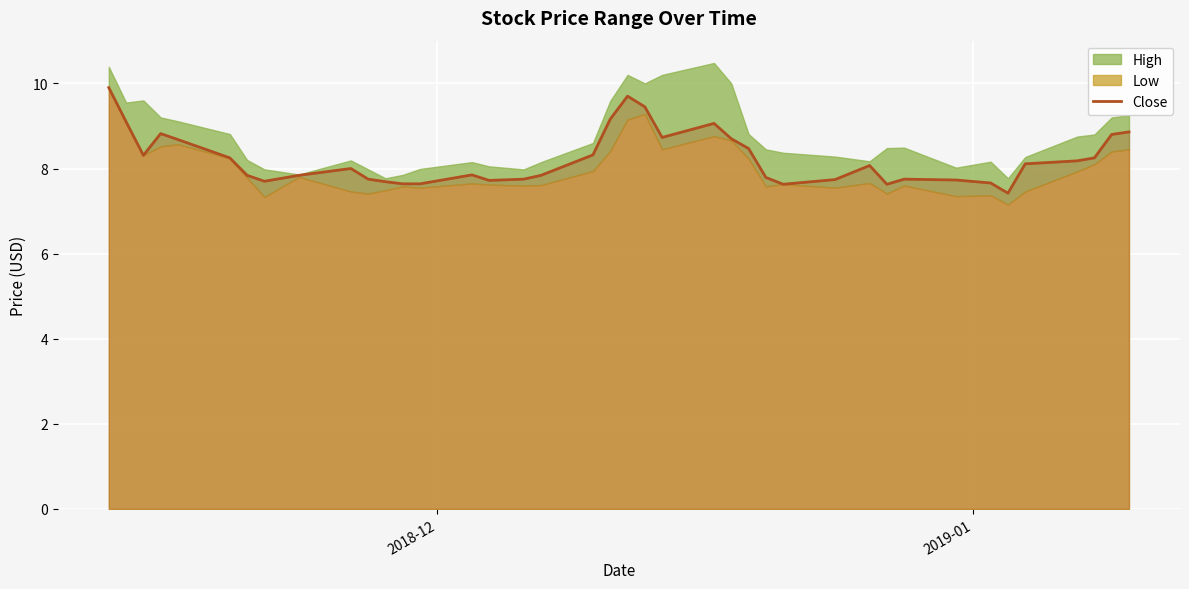

What is the maximum value for Close?

9.9